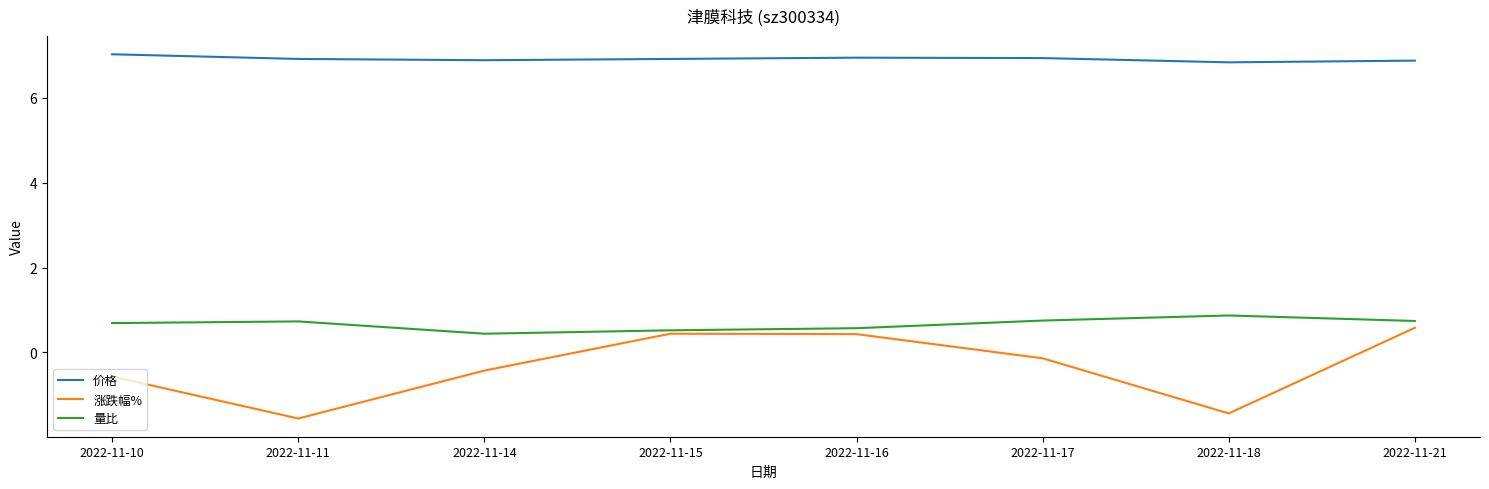

How many lines are shown in the chart?

3